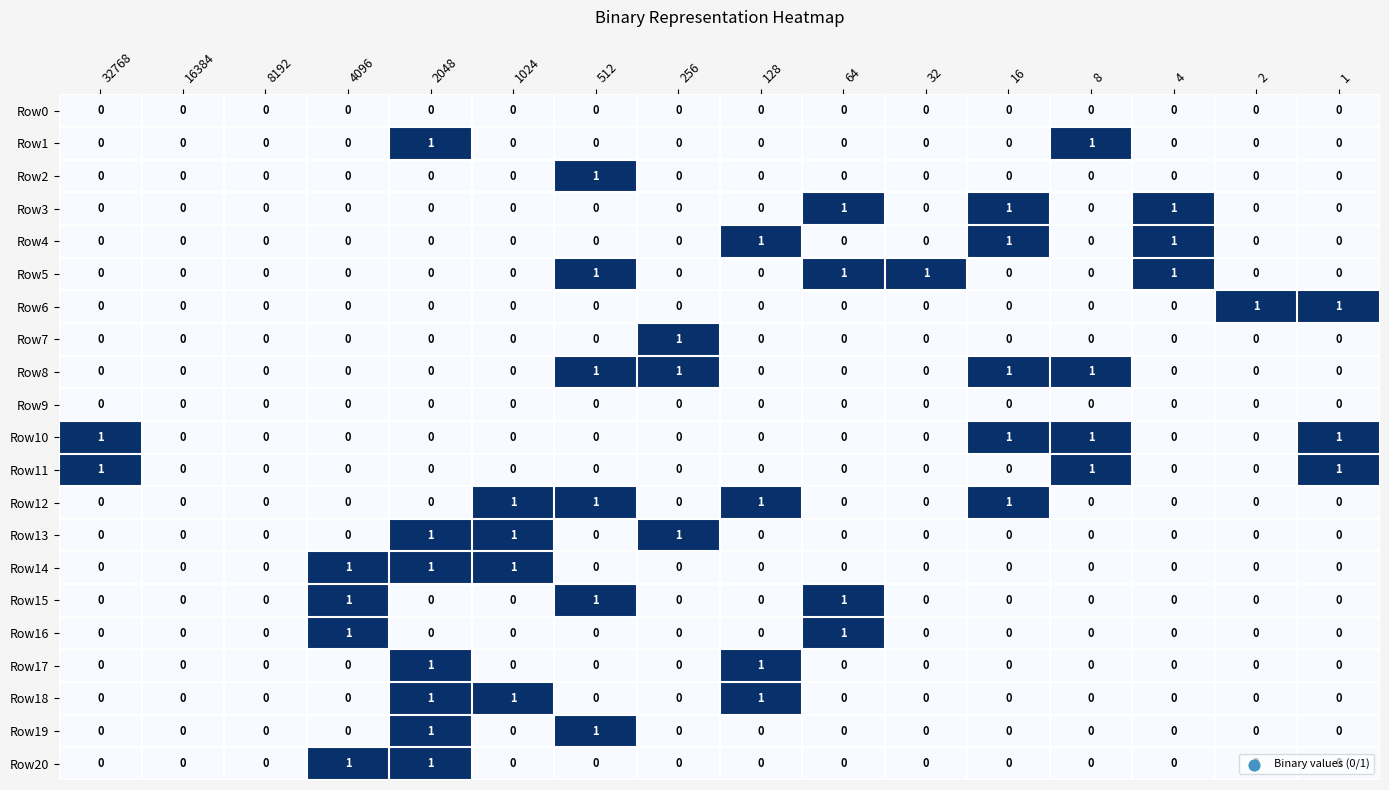

At which category is the sum across all series the highest?

2048